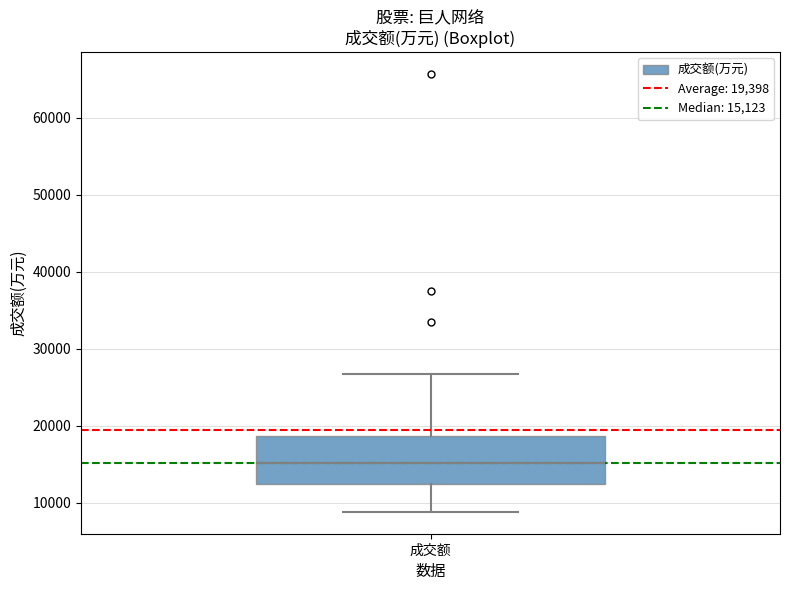

Where is the lower edge of the box for 成交额 on the y-axis? The values are not printed on the chart, so give them approximately, as read against the axis.

12000